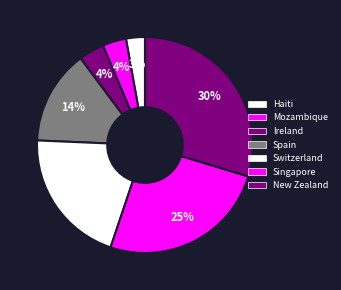

How many slices are in this pie chart?

7